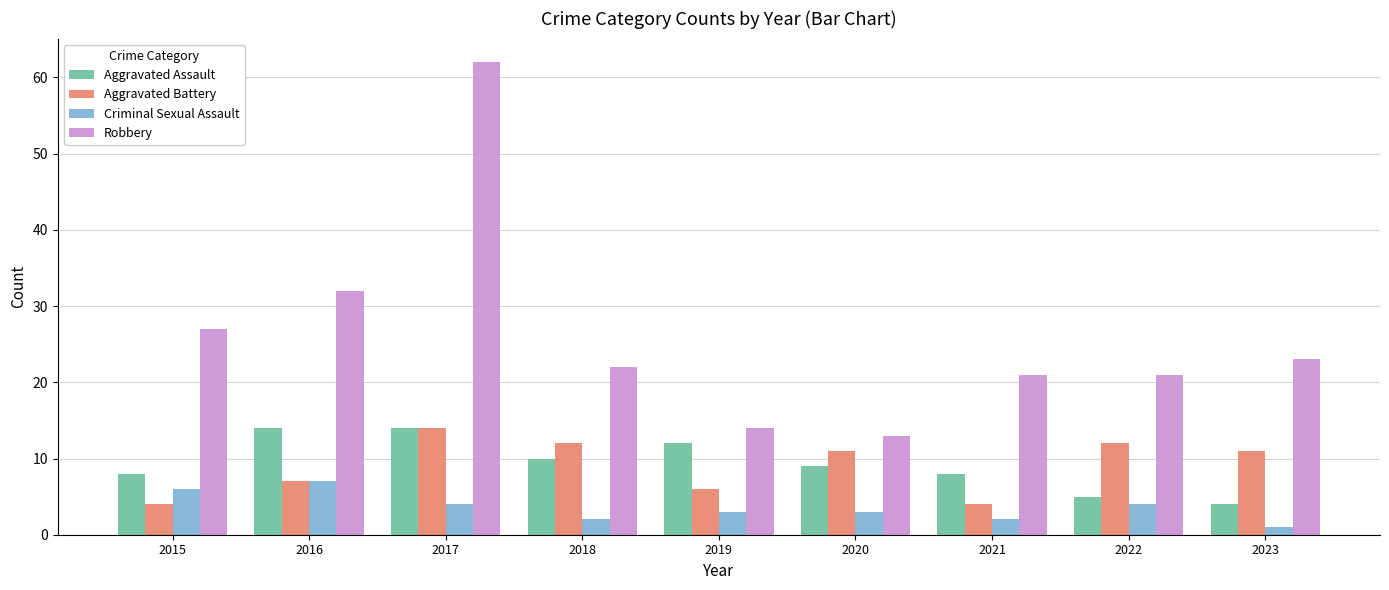

What is the maximum value shown in the chart?

62